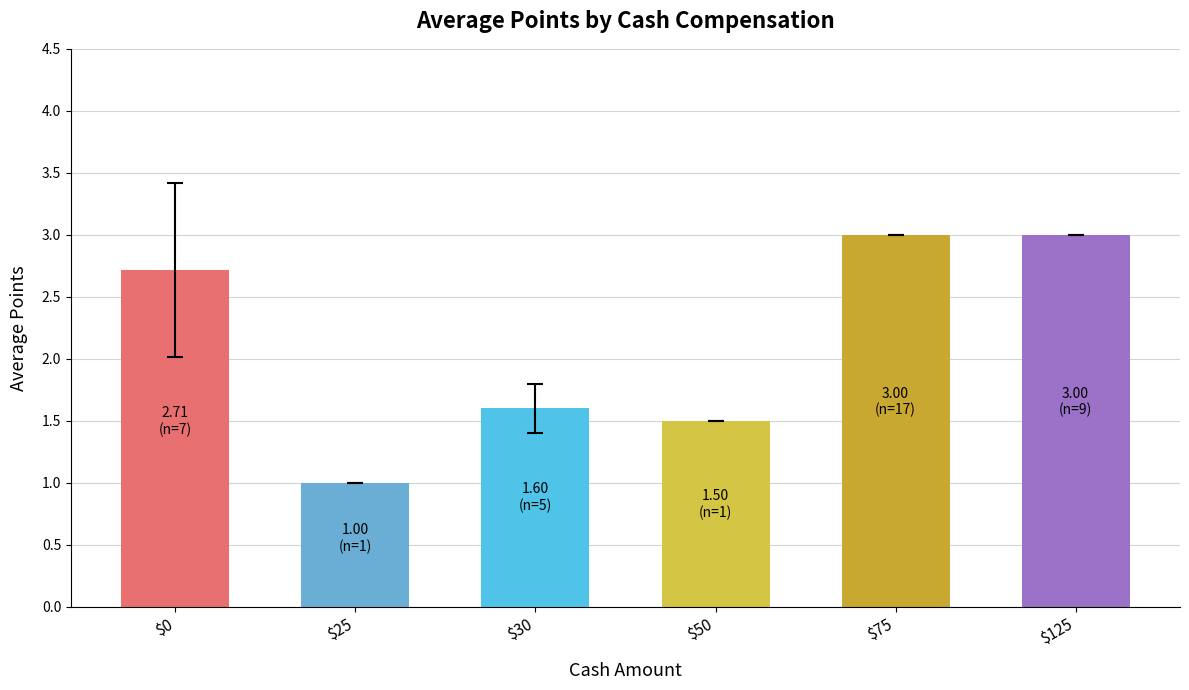

What is the difference between the second highest and second lowest values?

1.5